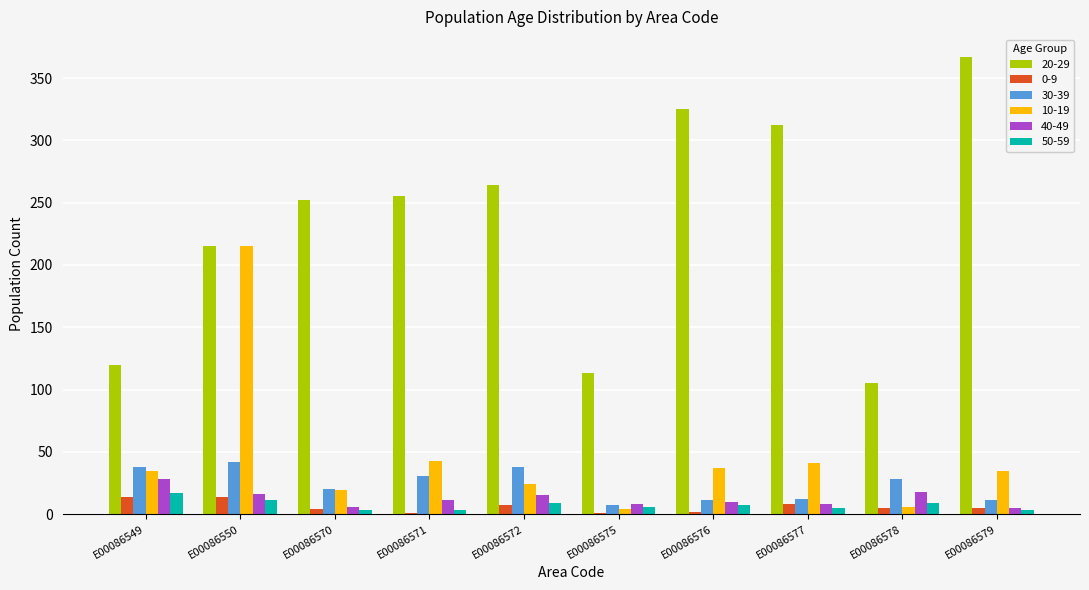

How many series are shown in this chart?

6